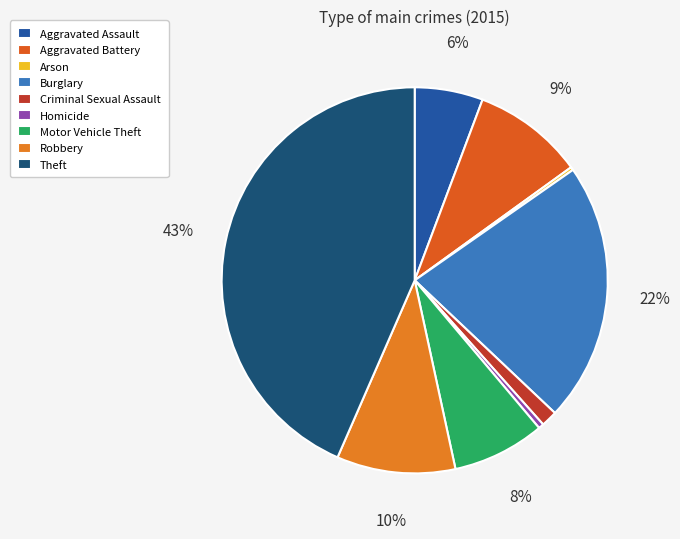

Count the number of slices in the pie.

9